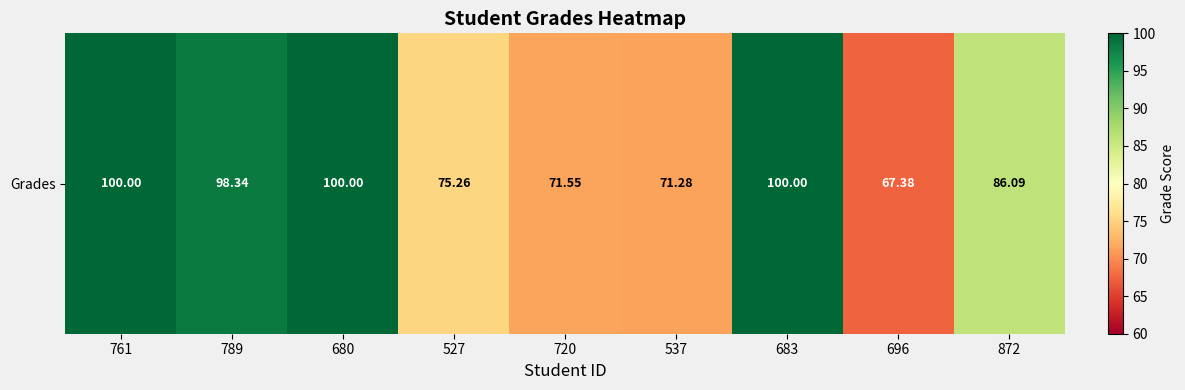

What is the difference between the second highest and second lowest values?

28.7